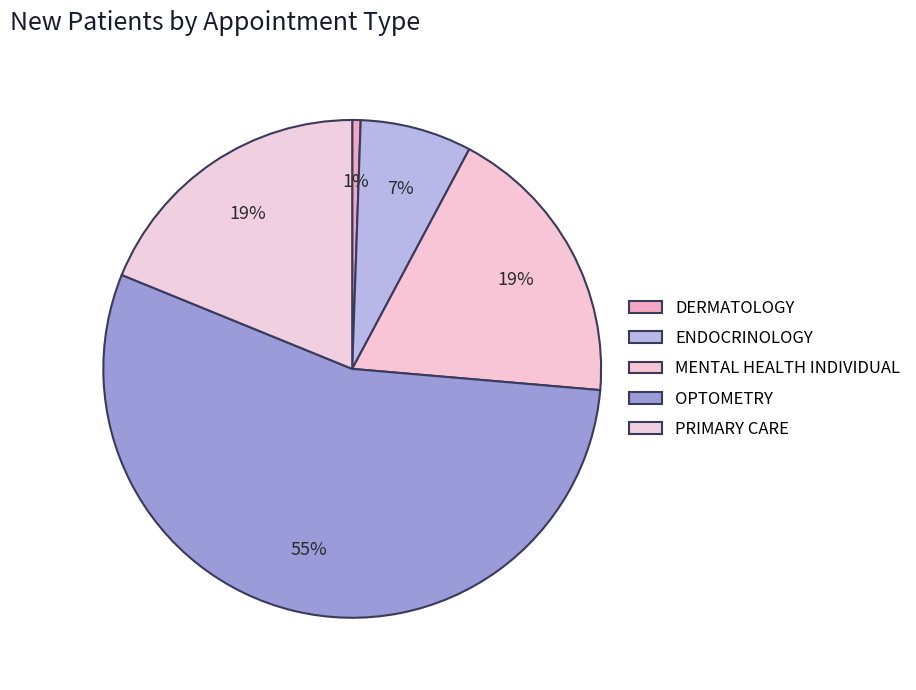

How many slices are in this pie chart?

5